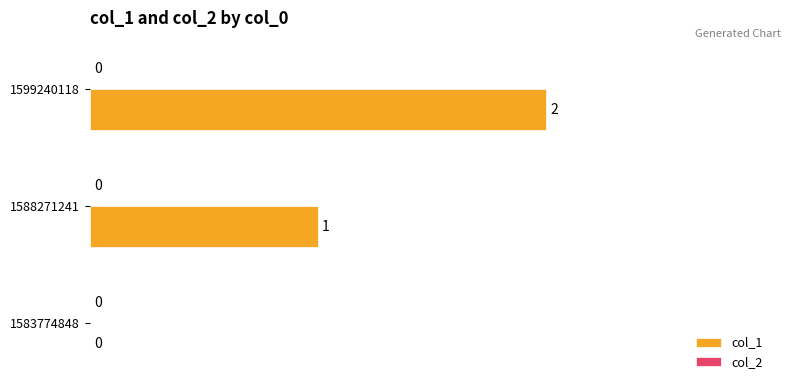

What is the sum of all values?

3